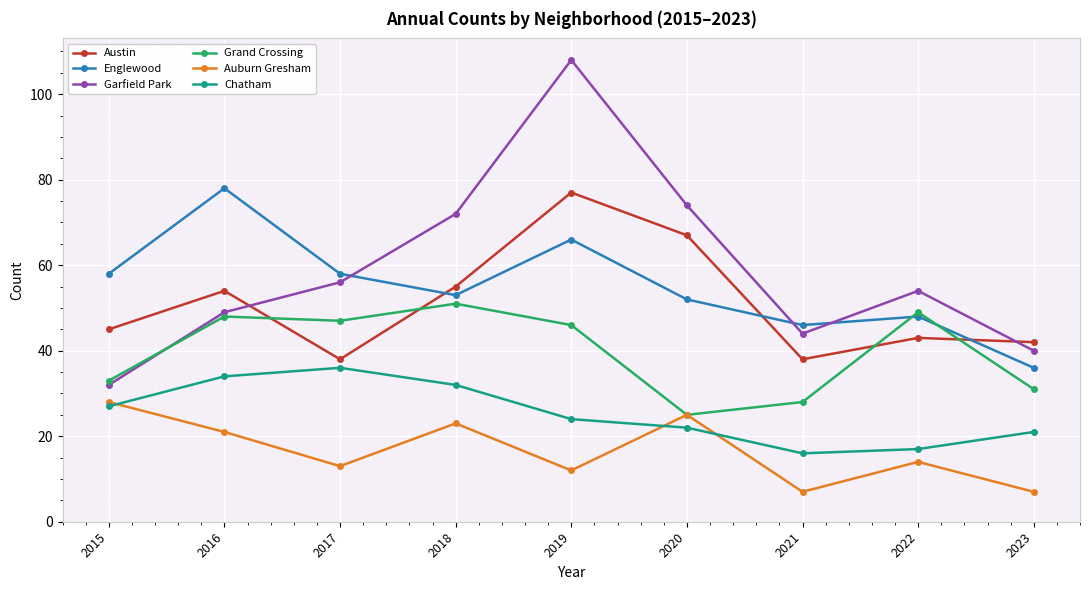

Reading left to right, extract all data points from this chart.

Austin: 2015=45	2016=54	2017=38	2018=55	2019=77	2020=67	2021=38	2022=43	2023=42
Englewood: 2015=58	2016=78	2017=58	2018=53	2019=66	2020=52	2021=46	2022=48	2023=36
Garfield Park: 2015=32	2016=49	2017=56	2018=72	2019=108	2020=74	2021=44	2022=54	2023=40
Grand Crossing: 2015=33	2016=48	2017=47	2018=51	2019=46	2020=25	2021=28	2022=49	2023=31
Auburn Gresham: 2015=28	2016=21	2017=13	2018=23	2019=12	2020=25	2021=7	2022=14	2023=7
Chatham: 2015=27	2016=34	2017=36	2018=32	2019=24	2020=22	2021=16	2022=17	2023=21